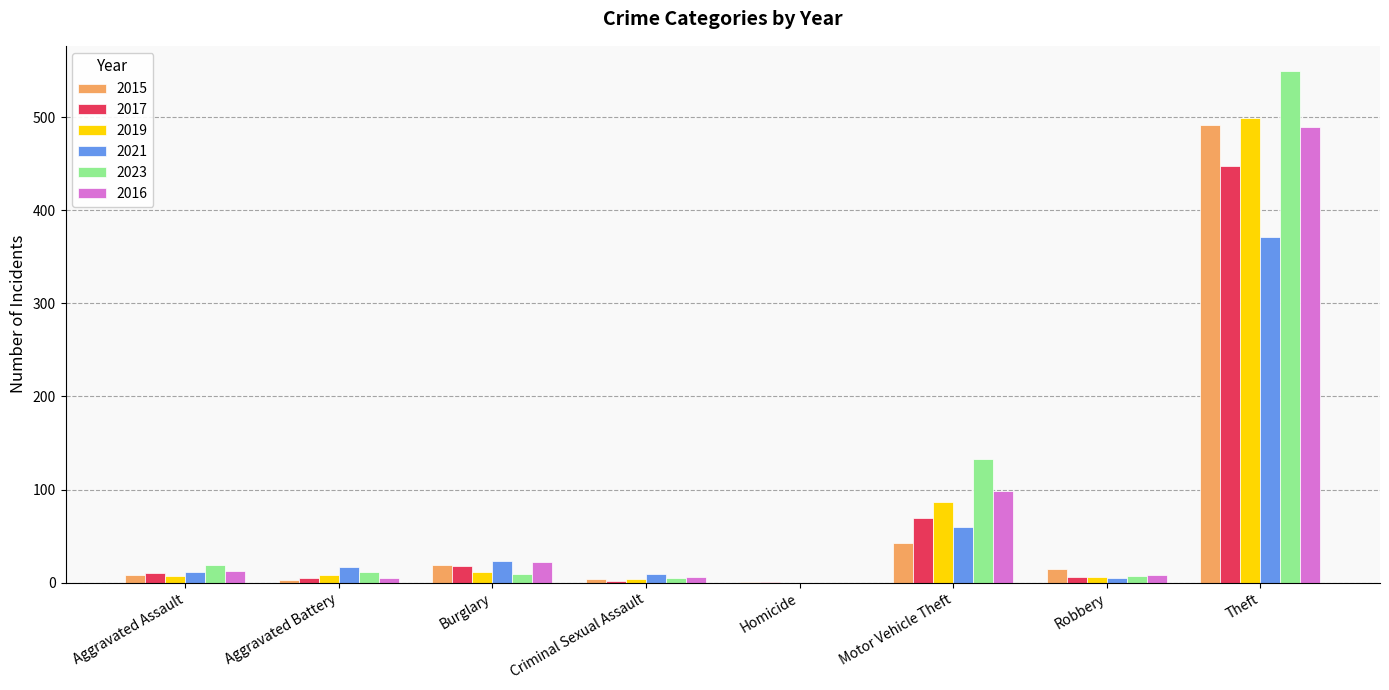

Are the bars grouped side by side (vs. stacked)?

Yes